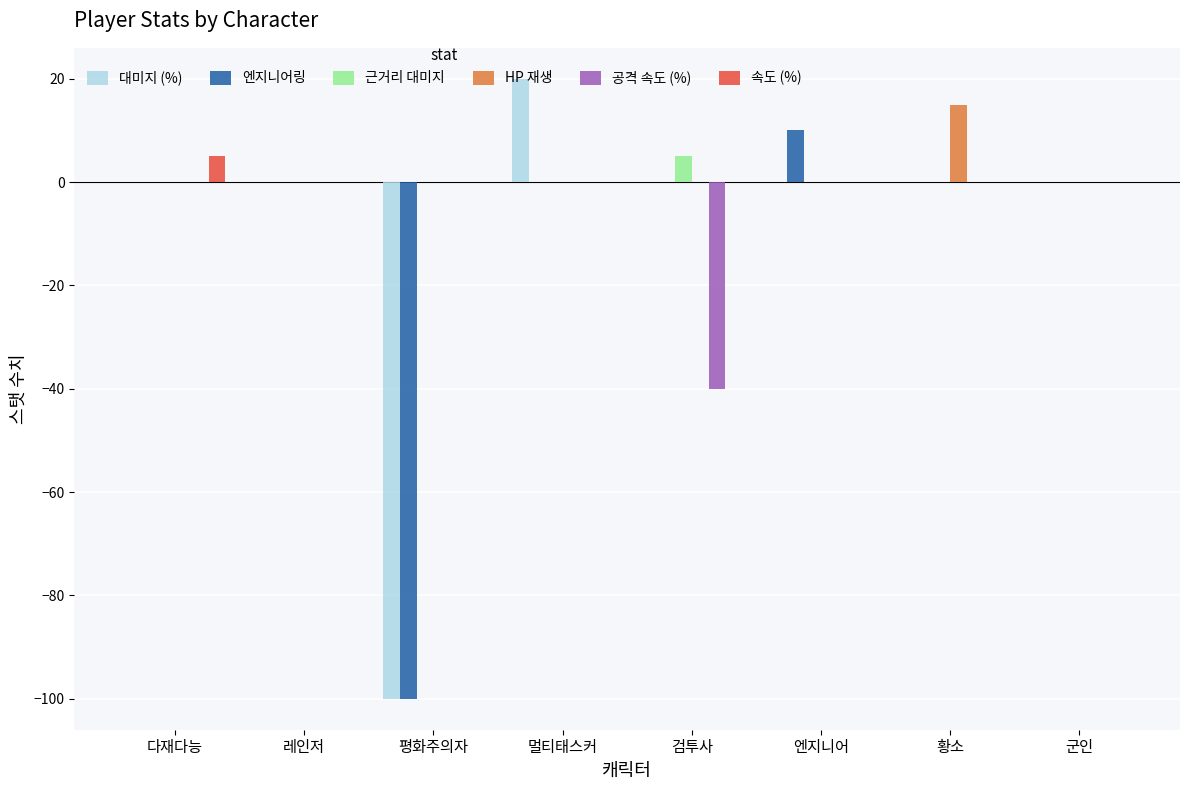

How many categories are shown in the chart?

8